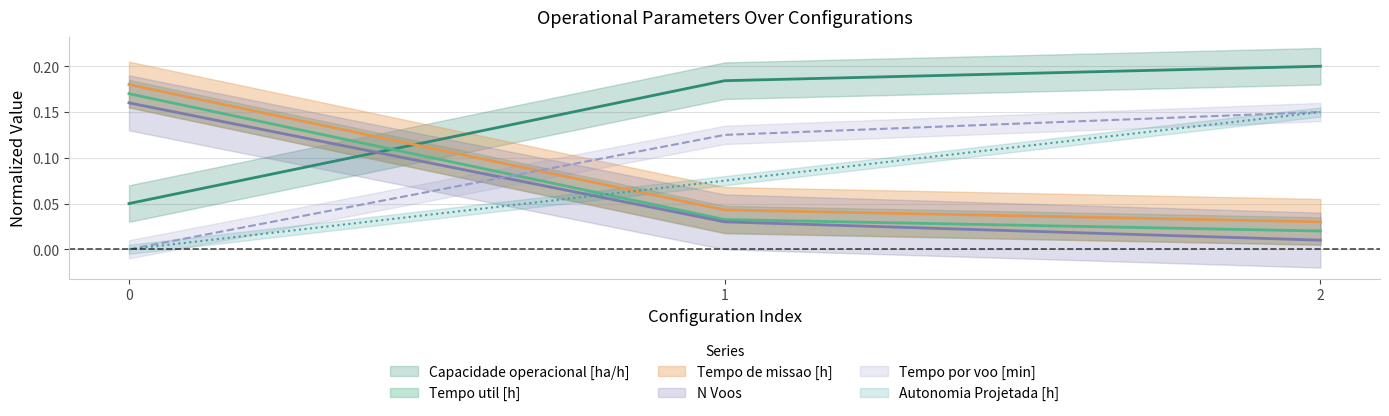

Does the chart display data point markers on the line(s)?

No